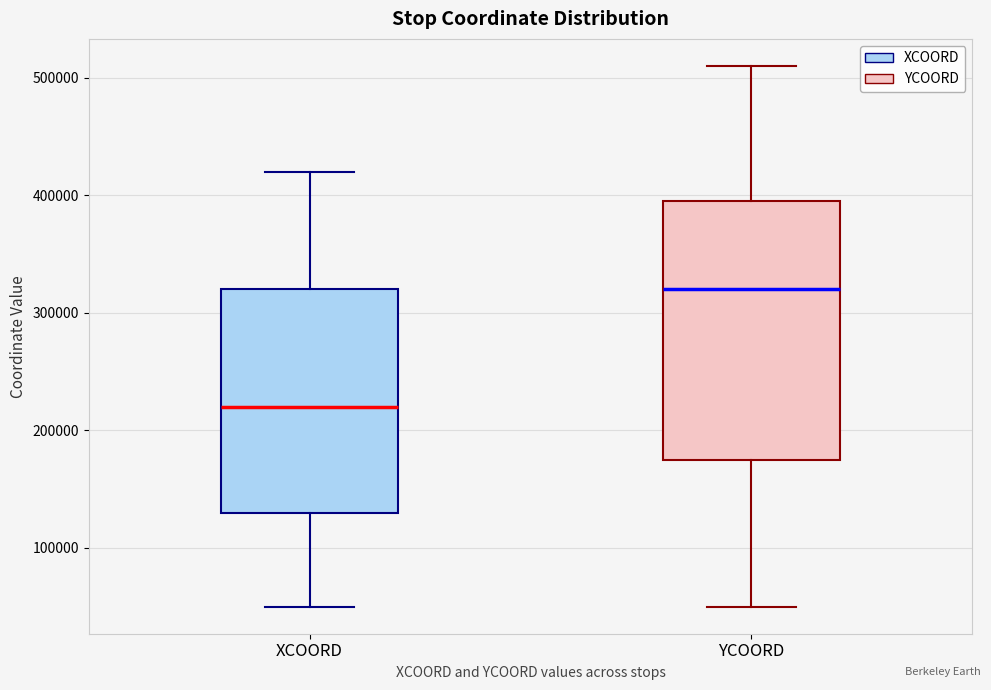

Which box has the lowest median line?

XCOORD